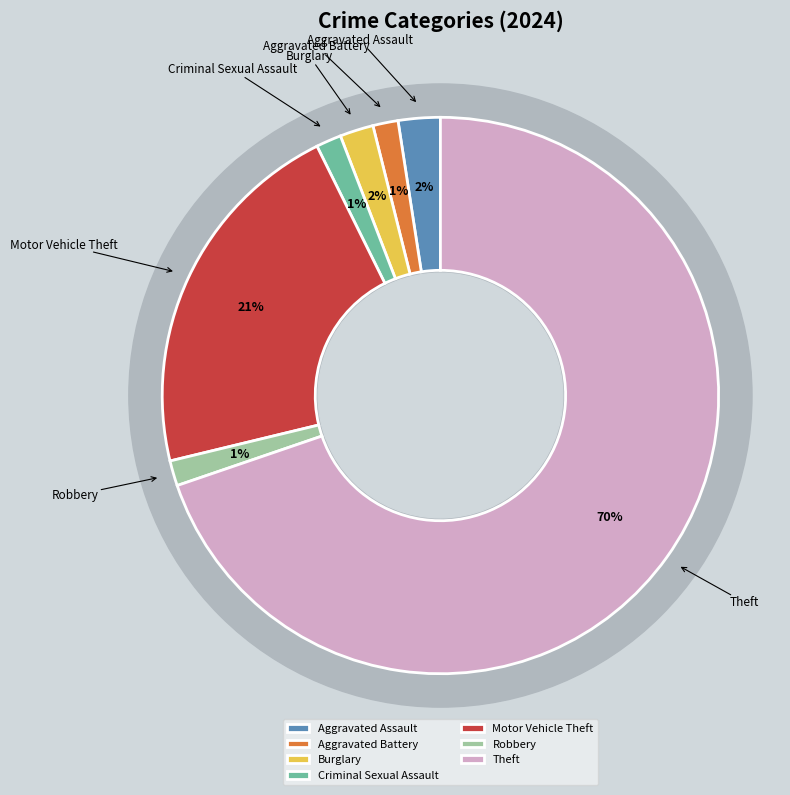

What percentage is the Robbery slice, to the nearest percent?

1%